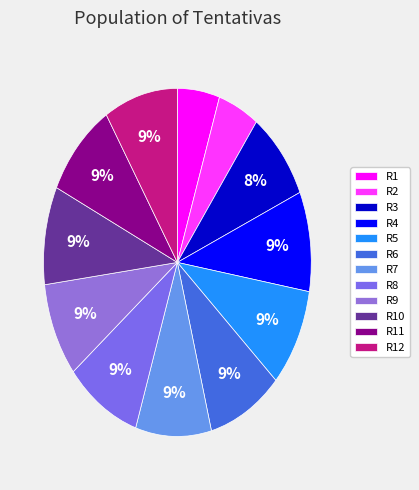

To the nearest percent, what is the average slice percentage?

8%